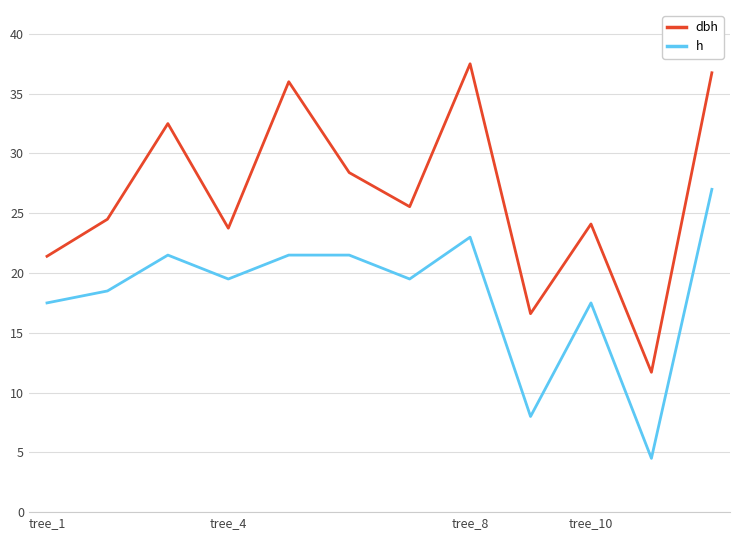

What is the smallest value displayed?

4.5